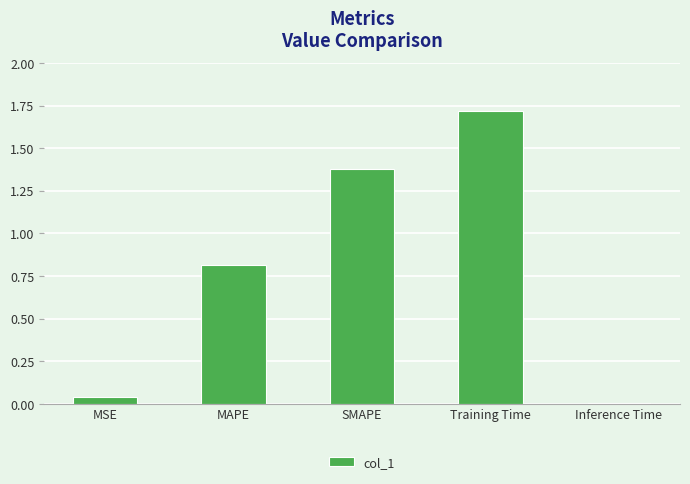

What is the label of the 1st bar from the right?

Inference Time